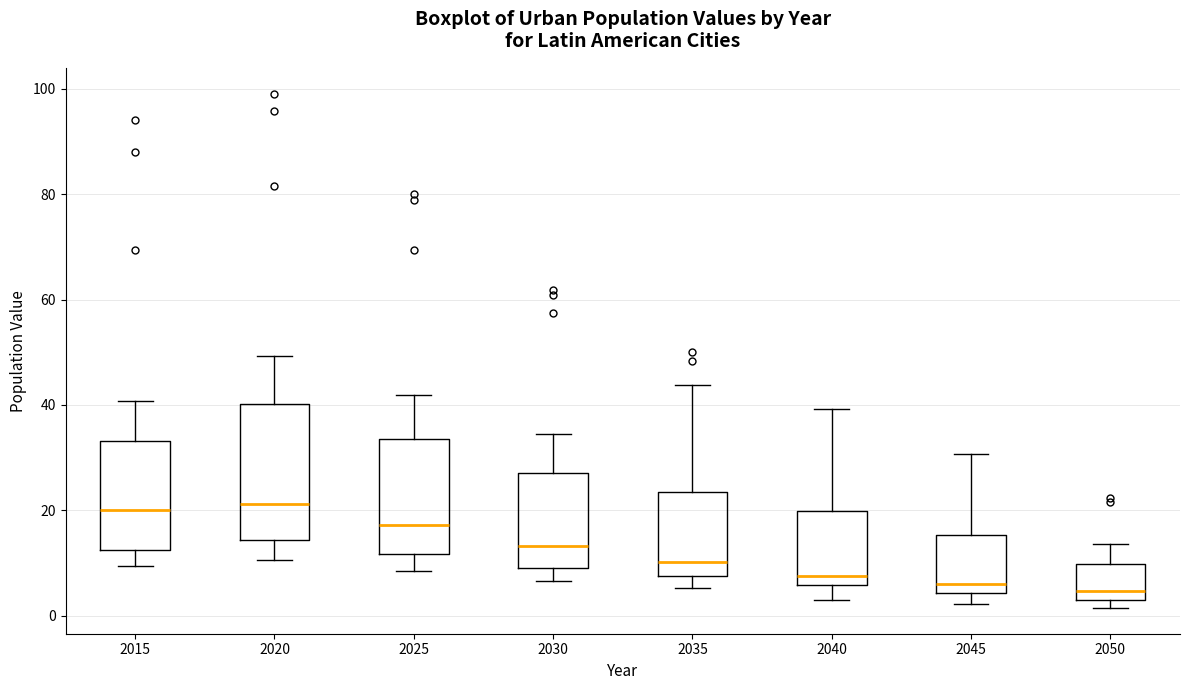

Where does the median line of the box at x = 2015 sit on the y-axis? The values are not printed on the chart, so give them approximately, as read against the axis.

20